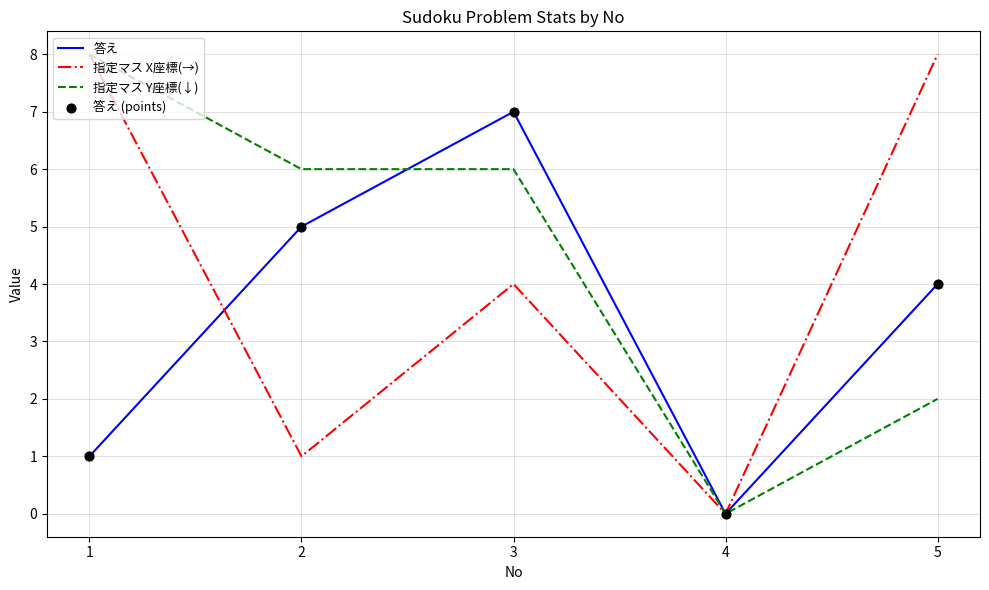

Which series has the largest total across all categories?

指定マス Y座標(↓)